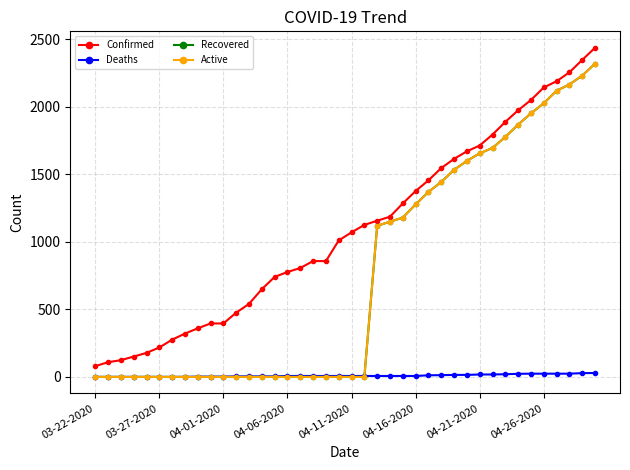

True or false: Confirmed has more than 1 interior local peaks.

False